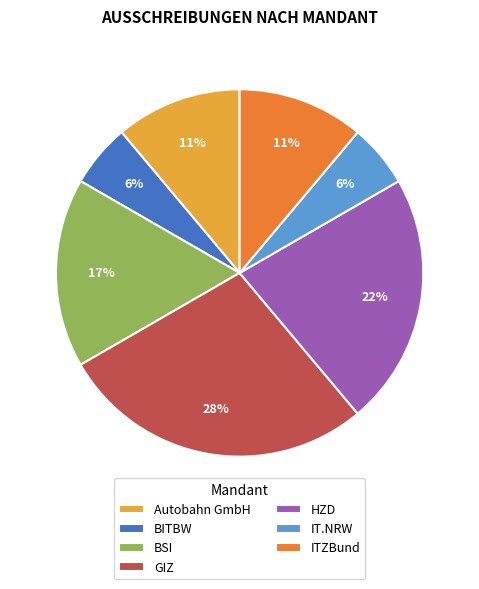

Combined, do ITZBund and HZD account for over 50%?

No